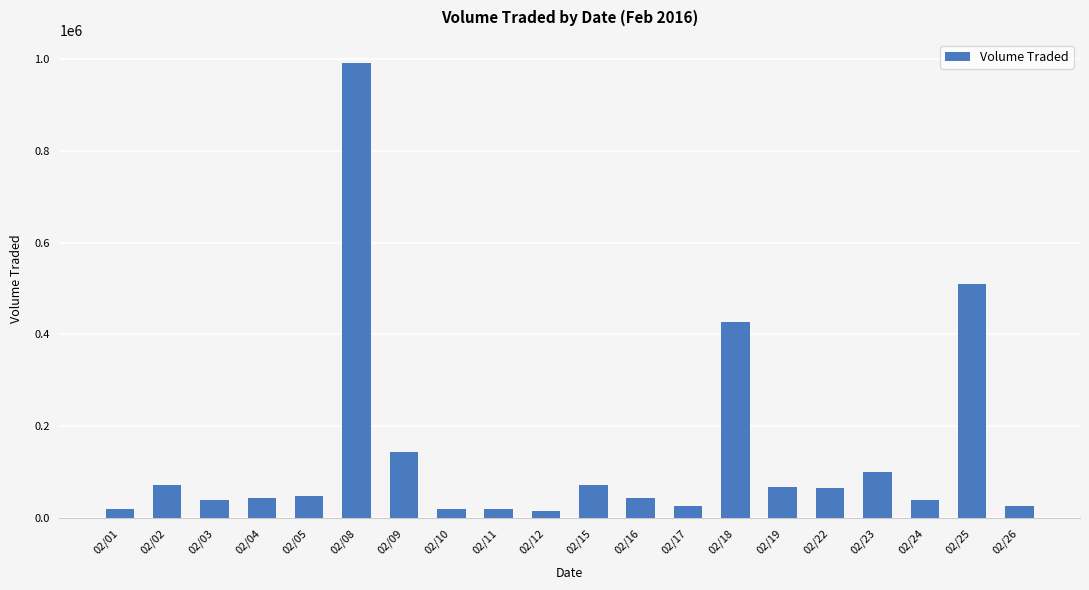

What is the difference between the second highest and second lowest values?

490400